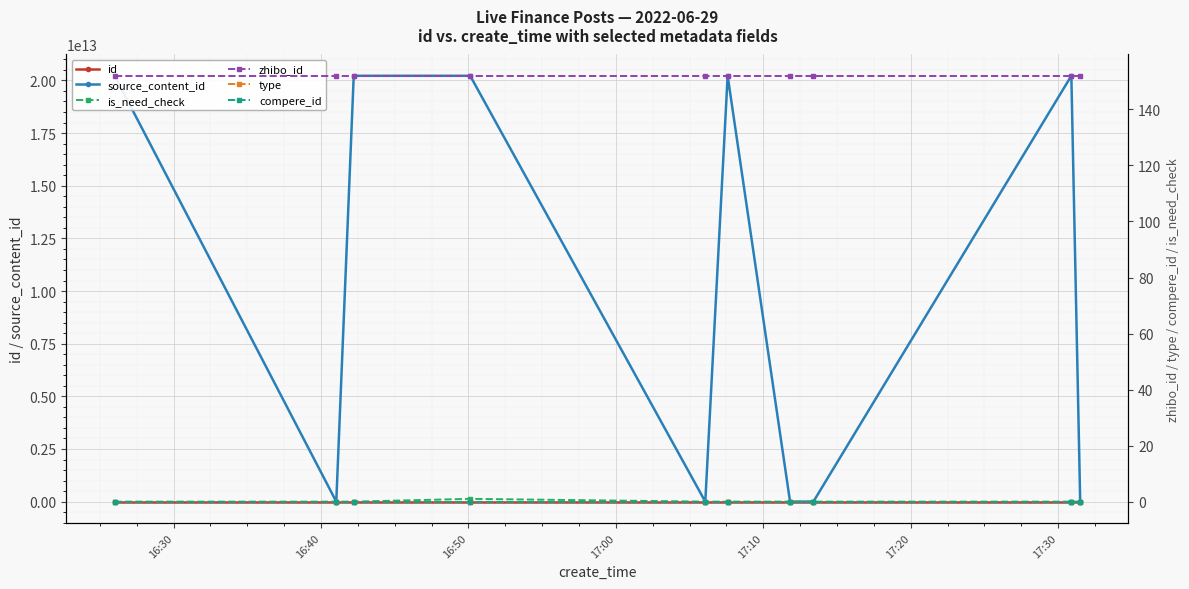

Reading left to right, what are all the values shown in this chart?

id: 2723515	2723513	2723482	2723479	2723472	2723471	2723451	2723437	2723435	2723417
source_content_id: 20220629173223	0	20220629171517	20220629171253	0	20220629170640	0	0	20220629164241	0
is_need_check: 0	0	0	1	0	0	0	0	0	0
zhibo_id: 152	152	152	152	152	152	152	152	152	152
type: 0	0	0	0	0	0	0	0	0	0
compere_id: 0	0	0	0	0	0	0	0	0	0